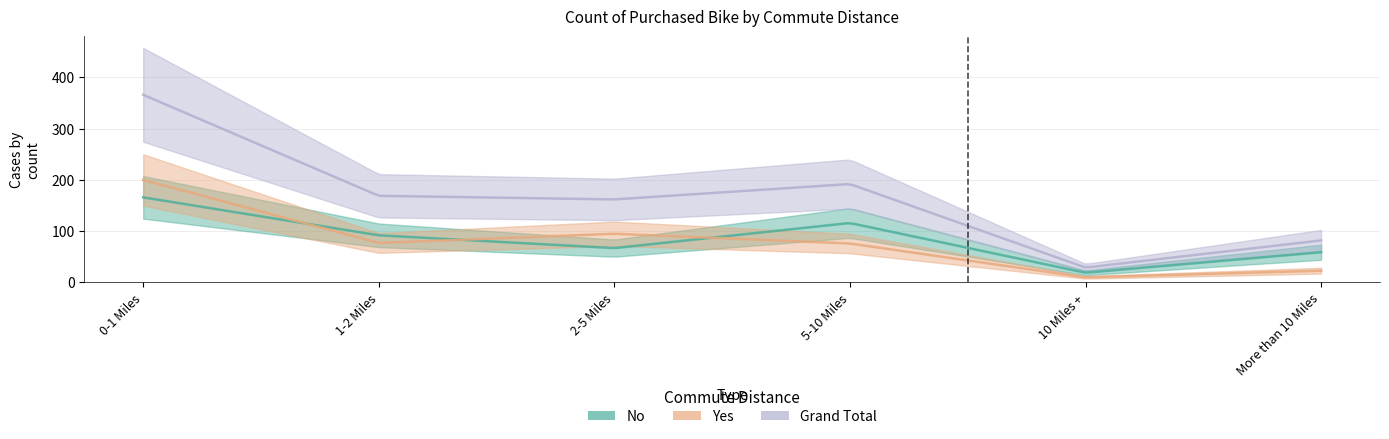

Is it true that Yes equals 42 at 0-1 Miles?

False